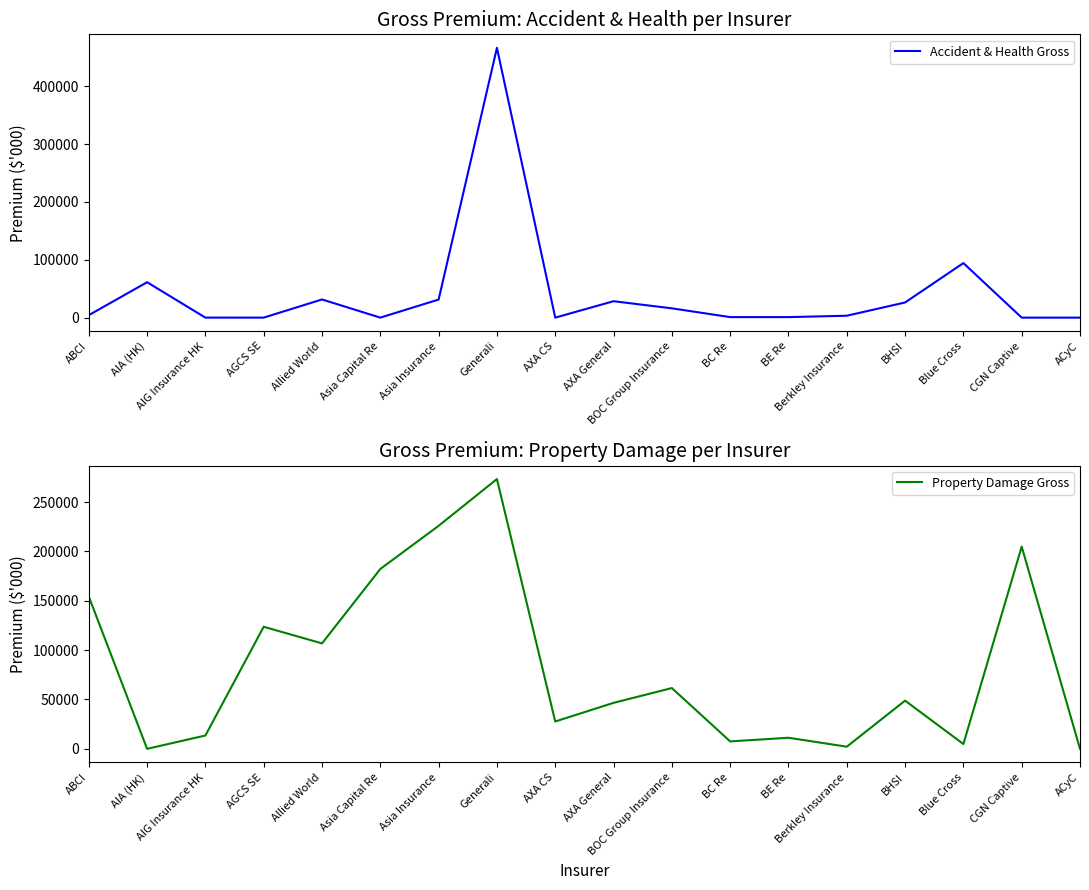

What is the label of the 9th point from the left?

AXA CS